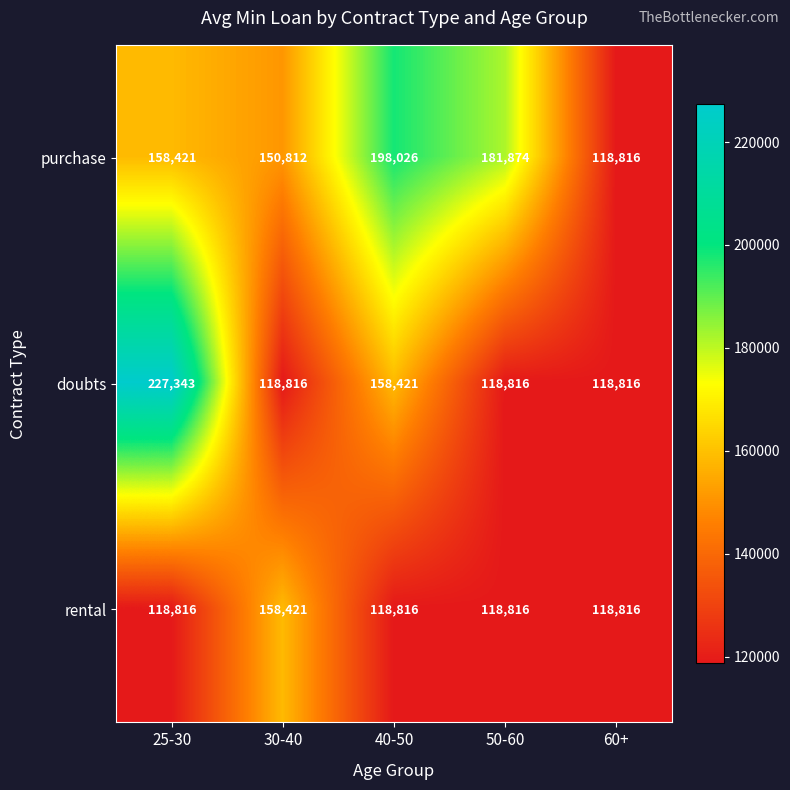

What is the sum of all doubts values?

742212